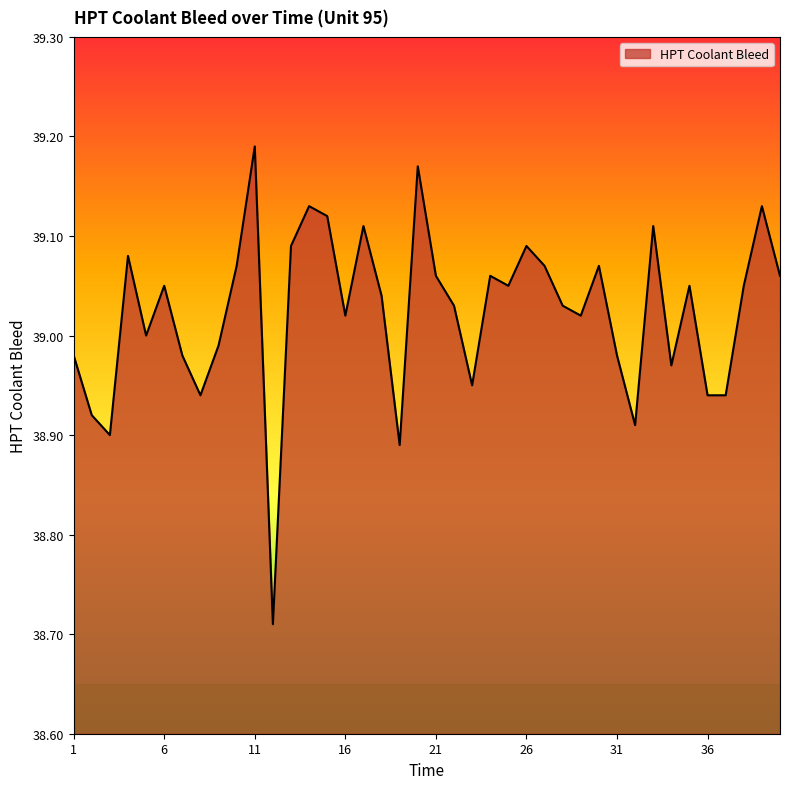

What is the difference between the maximum and minimum values?

0.5